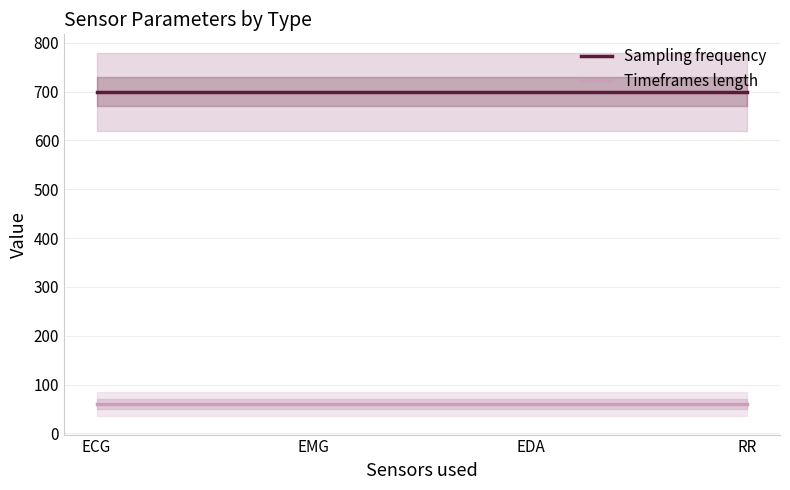

At how many categories does at least one series exceed 183?

4